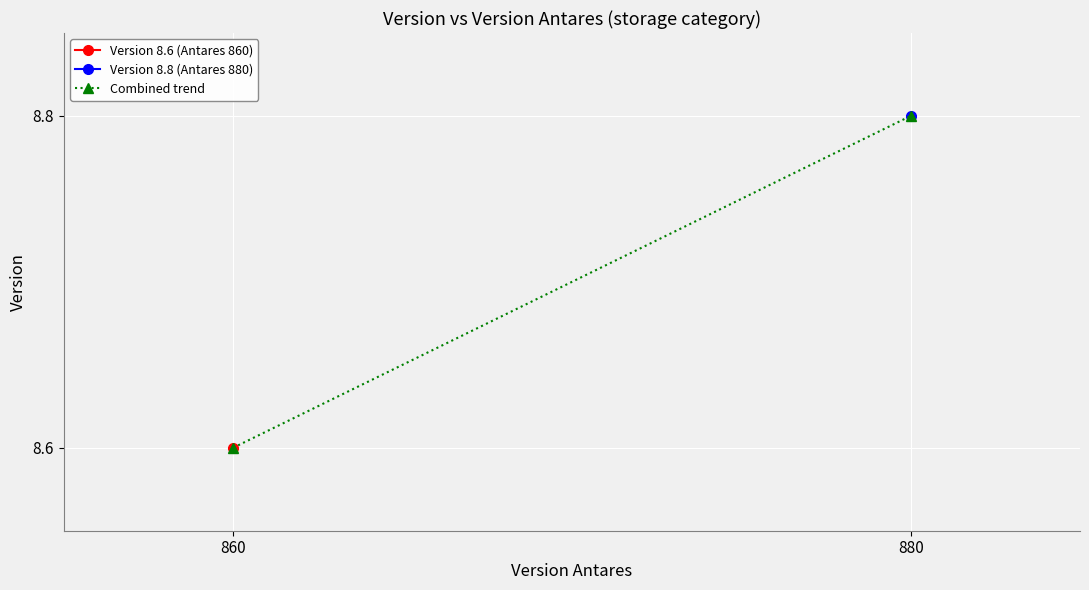

Which category has the highest value across all series?

880